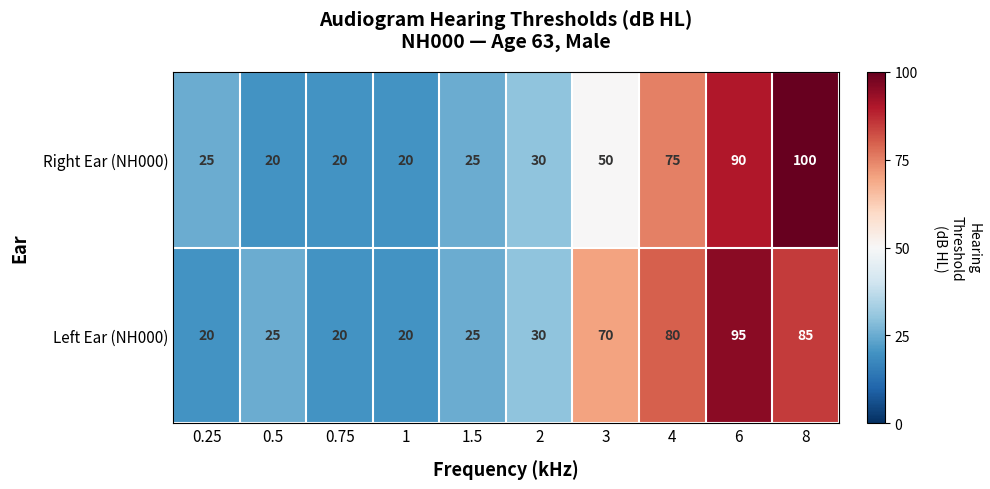

What is the smallest value displayed?

20